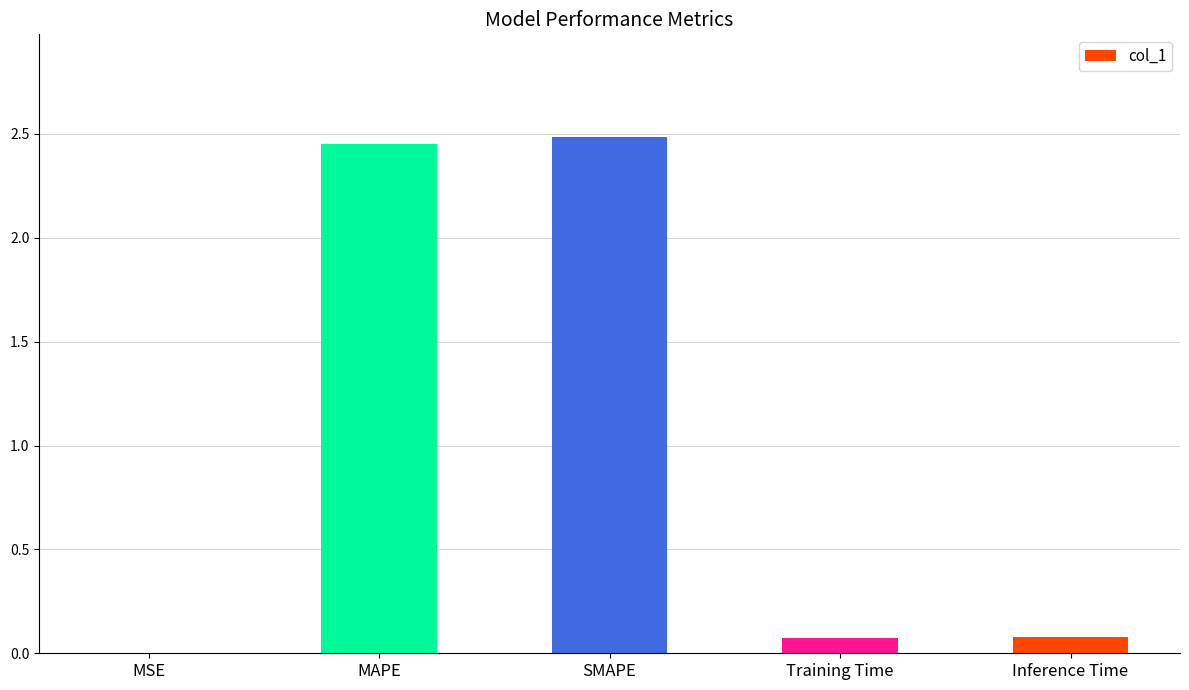

What is the sum of the values at SMAPE and Training Time?

2.6